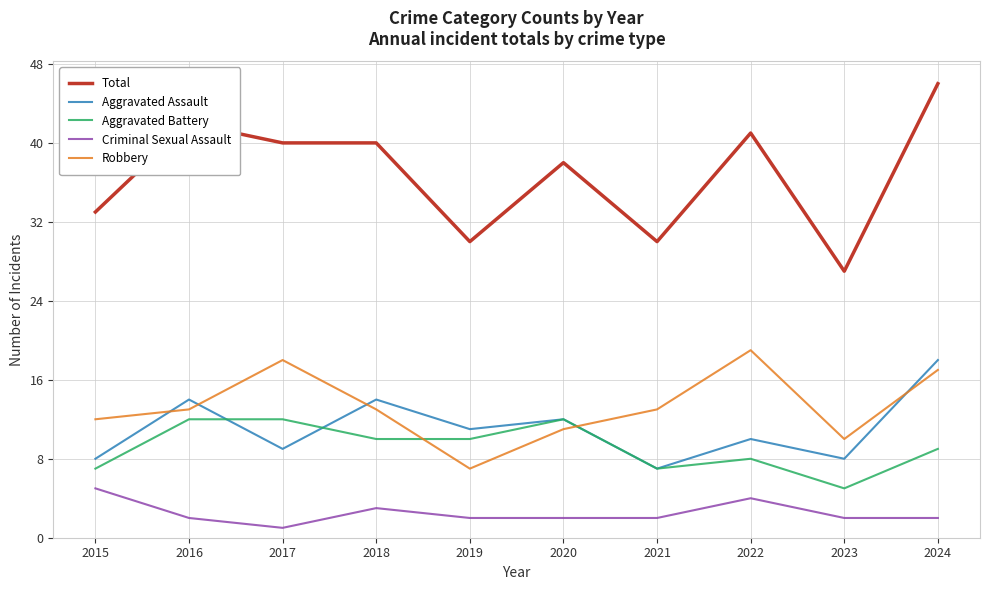

Which series ends up on top after the final intersection of Aggravated Battery and Robbery?

Robbery